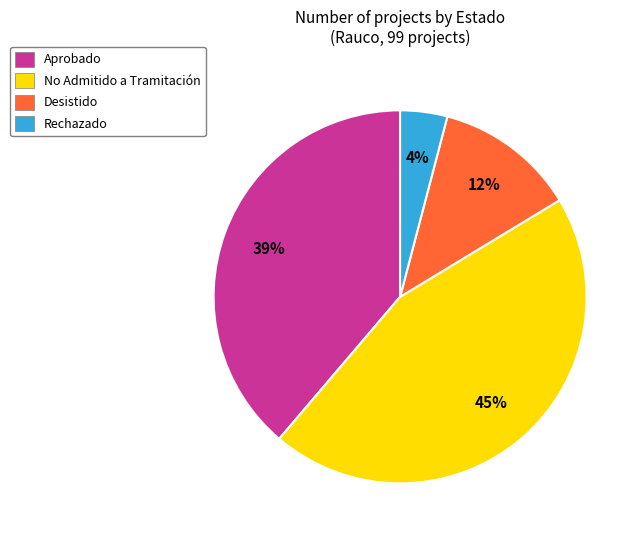

Is it true that Desistido is 12% of the pie?

True